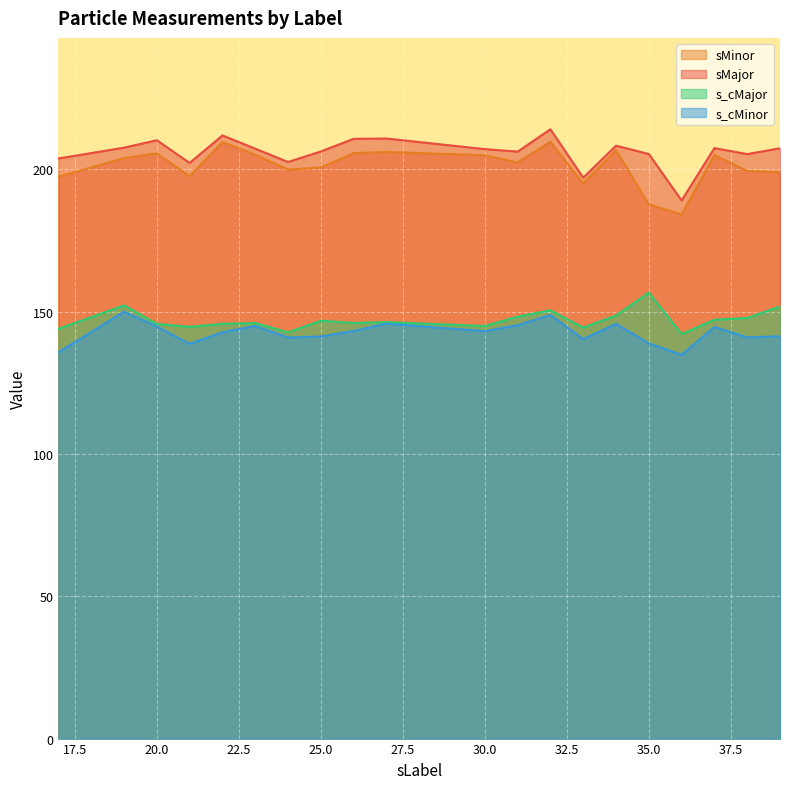

True or false: s_cMinor and sMinor cross at least once.

False